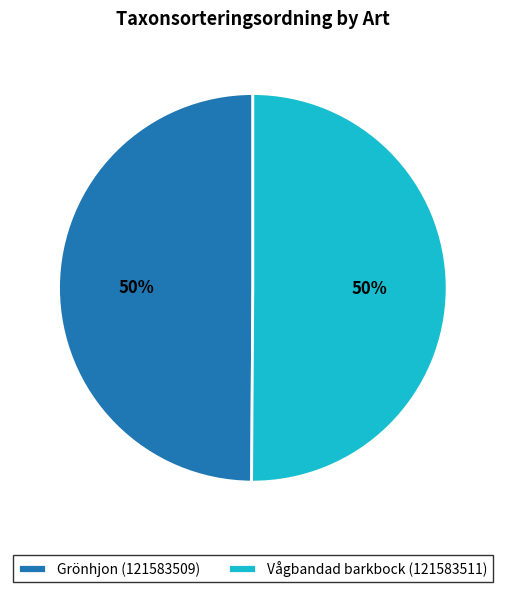

True or false: Vågbandad barkbock (121583511) accounts for 50% of the total.

True